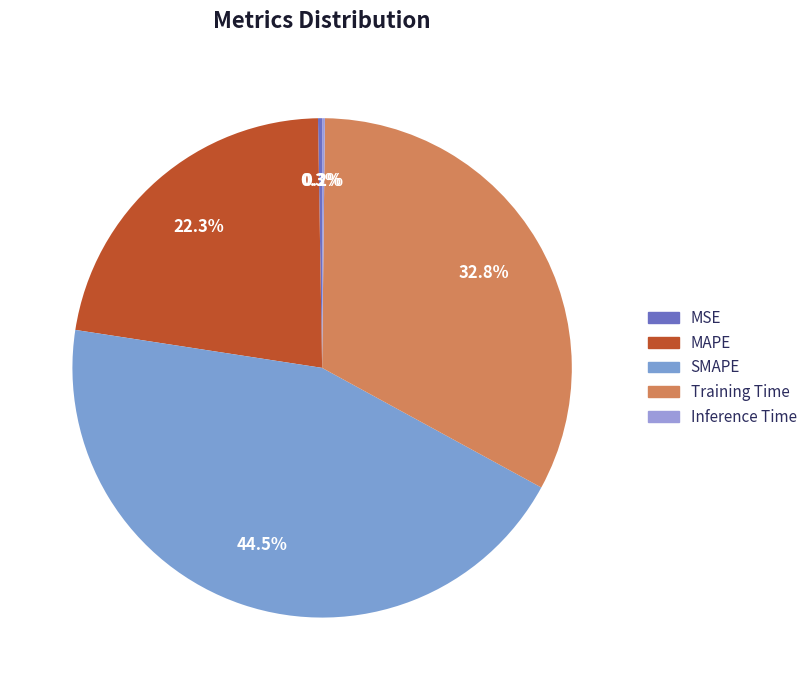

How many slices are in this pie chart?

5